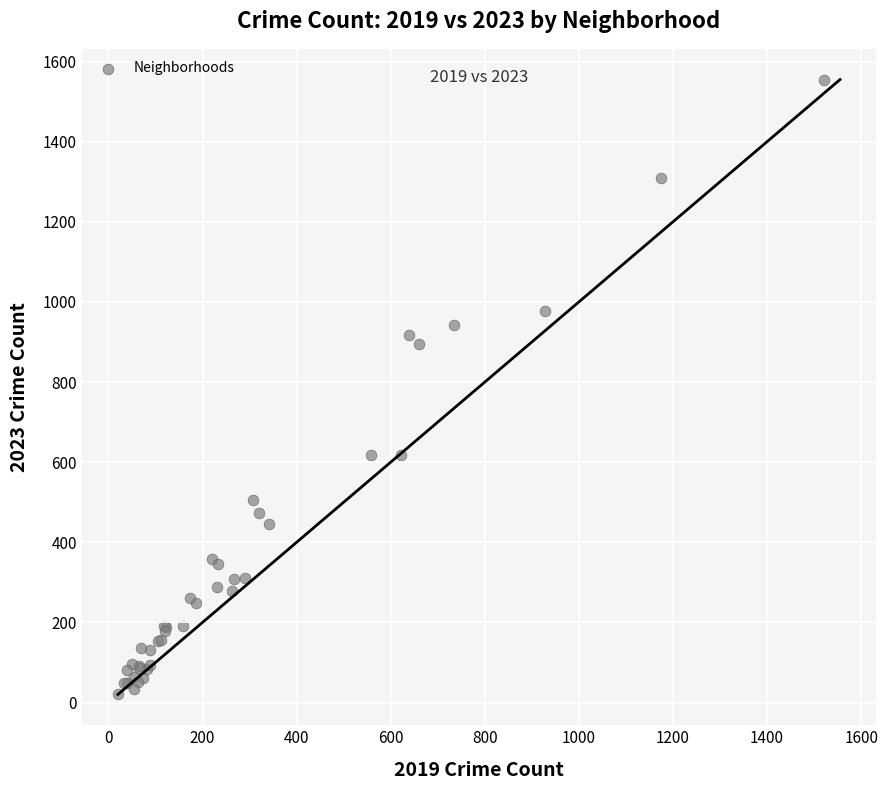

What Y value in the scatter plot is closest to 788?

896